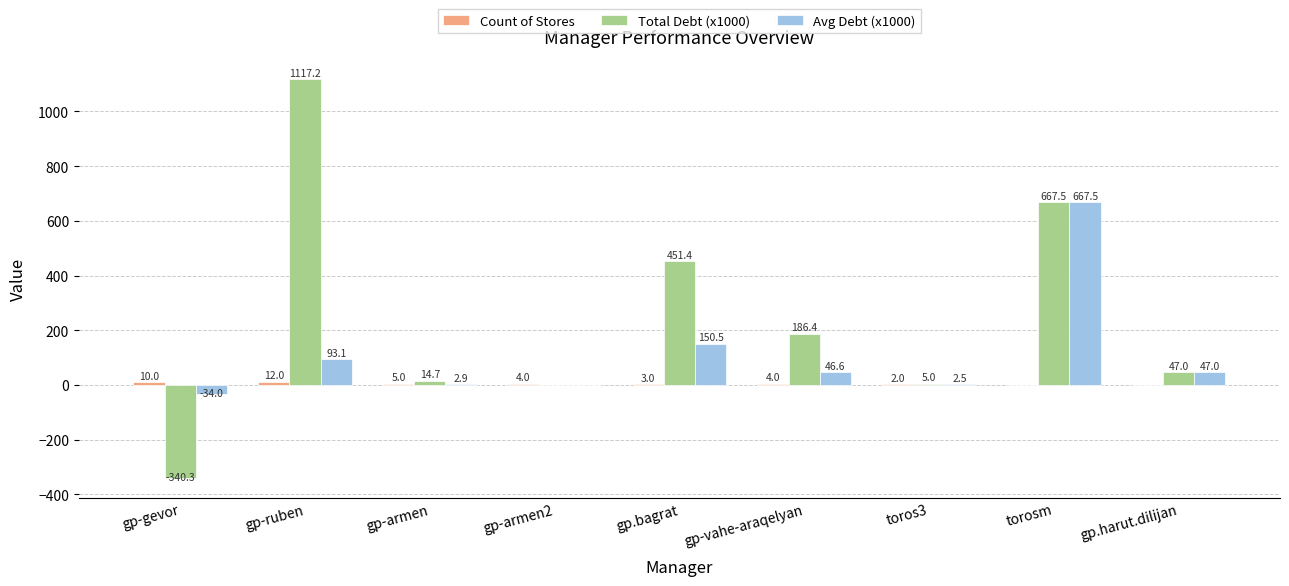

True or false: Avg Debt (x1000) has a value of 150.5 at gp.bagrat.

True